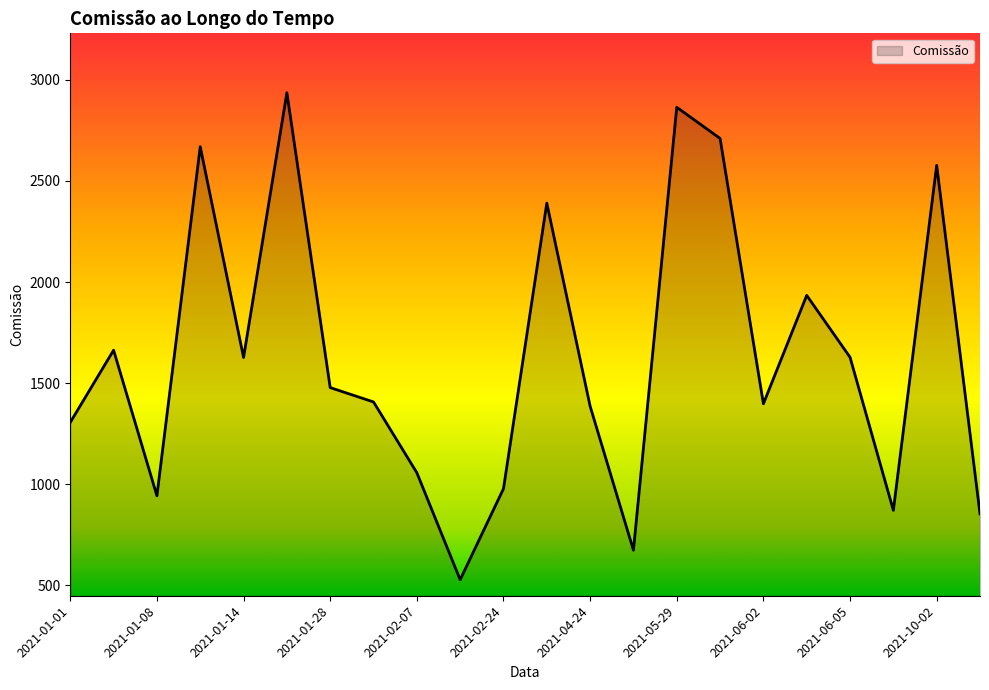

What is the minimum value shown in the chart?

528